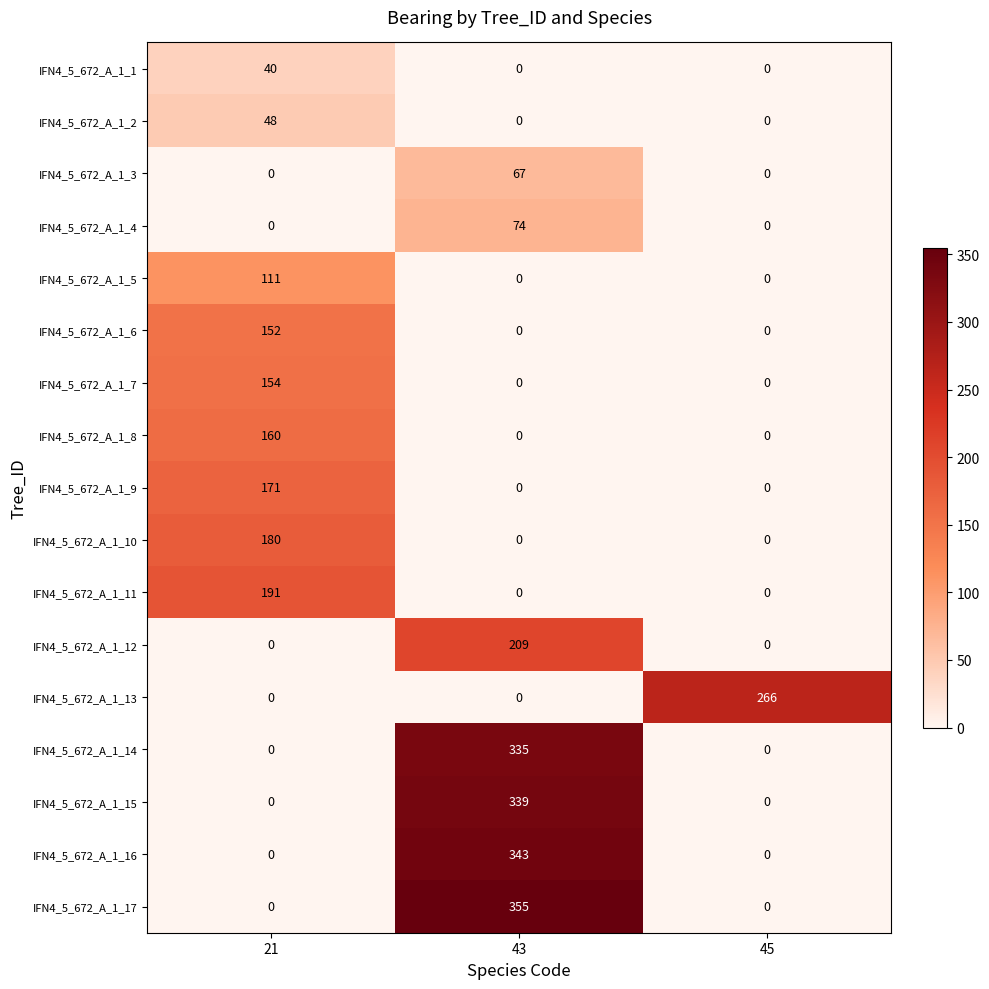

What is the difference between the IFN4_5_672_A_1_2 values at 43 and 21?

48